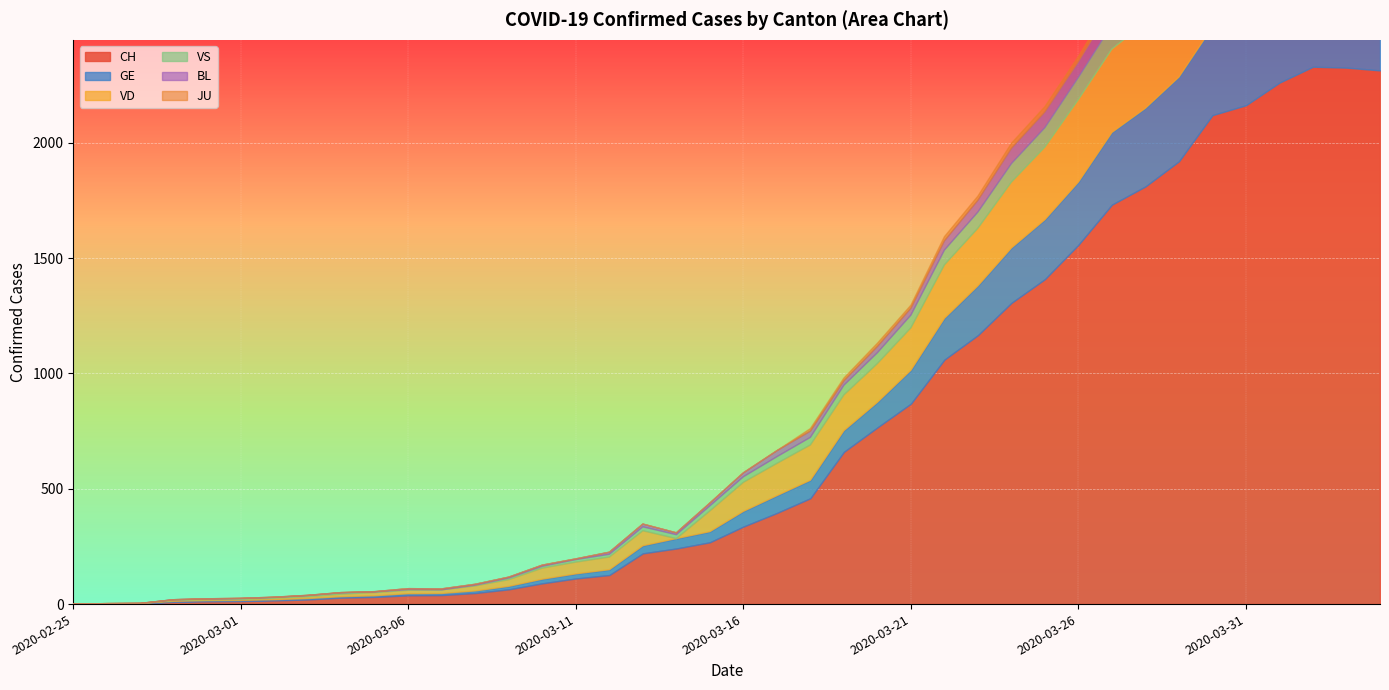

True or false: VS has a value of 17 at 2020-03-13.

True